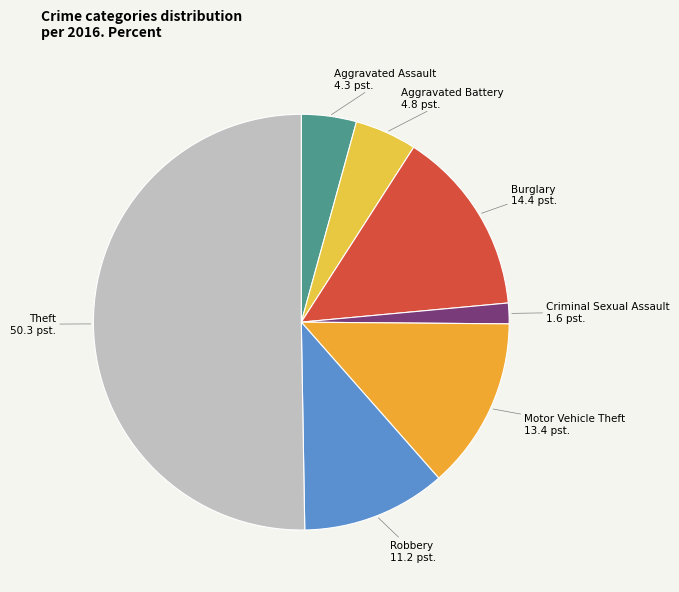

The Theft slice represents 45% of the pie. True or false?

False